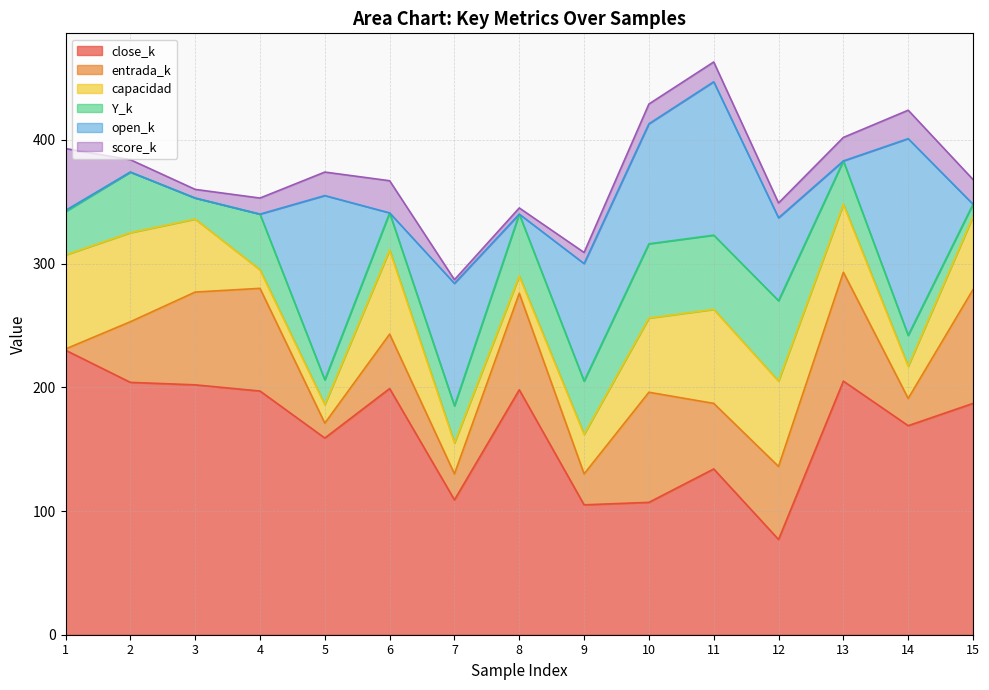

Reading left to right, extract all data points from this chart.

close_k: 1=230	2=204	3=202	4=197	5=159	6=199	7=109	8=198	9=105	10=107	11=134	12=77	13=205	14=169	15=187
entrada_k: 1=1	2=49	3=75	4=83	5=12	6=44	7=21	8=78	9=25	10=89	11=53	12=59	13=88	14=22	15=92
capacidad: 1=76	2=72	3=59	4=15	5=15	6=68	7=25	8=14	9=32	10=60	11=76	12=69	13=55	14=26	15=59
Y_k: 1=35	2=49	3=17	4=45	5=20	6=30	7=30	8=50	9=43	10=60	11=60	12=65	13=35	14=25	15=10
open_k: 1=1	2=0	3=0	4=0	5=149	6=0	7=99	8=0	9=95	10=97	11=124	12=67	13=0	14=159	15=0
score_k: 1=50	2=10	3=7	4=13	5=19	6=26	7=3	8=5	9=9	10=16	11=16	12=12	13=19	14=23	15=20